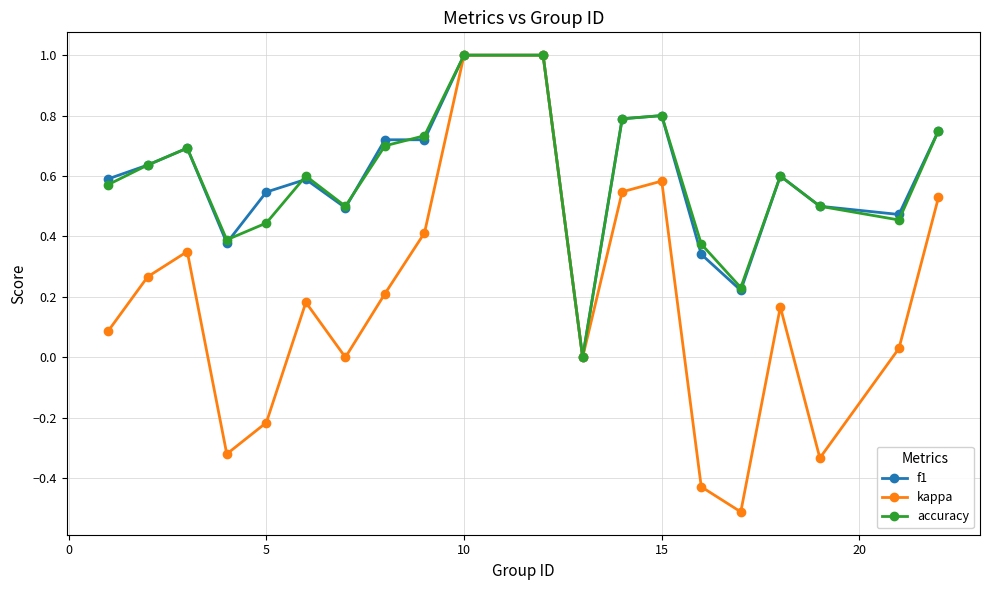

Which series has the largest range (max minus min)?

kappa